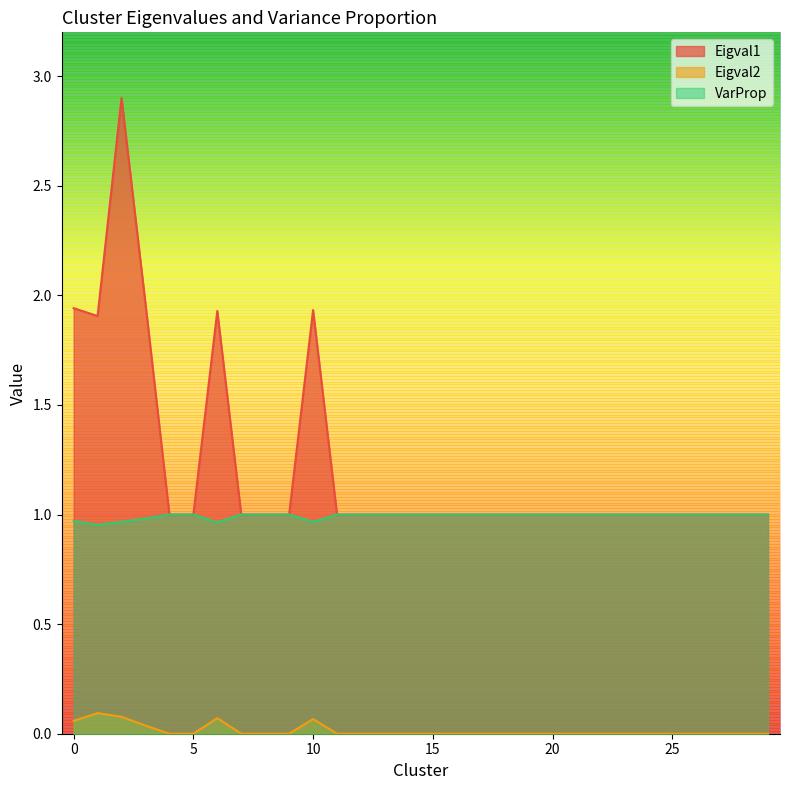

Is the value of VarProp at 24 greater than the value of Eigval2 at 18?

Yes